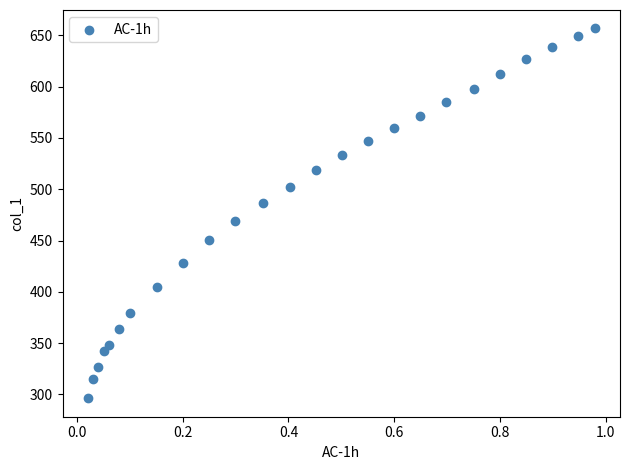

What is the range of Y values (max minus min)?

360.2